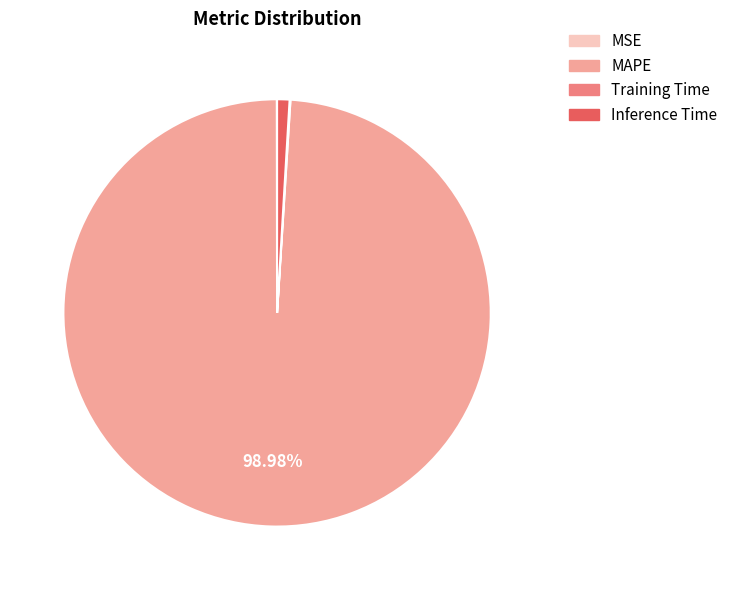

Which slice is the largest?

MAPE